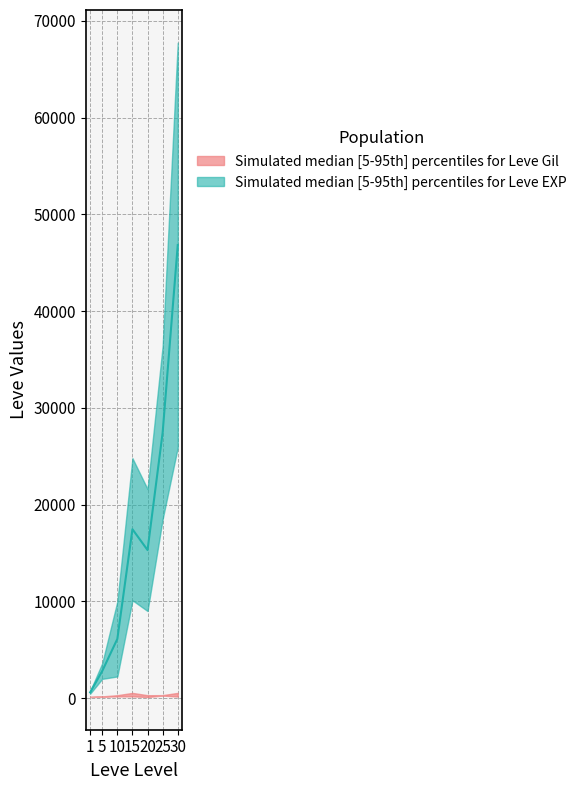

Where does the Leve Gil upper series first go above 293?

15